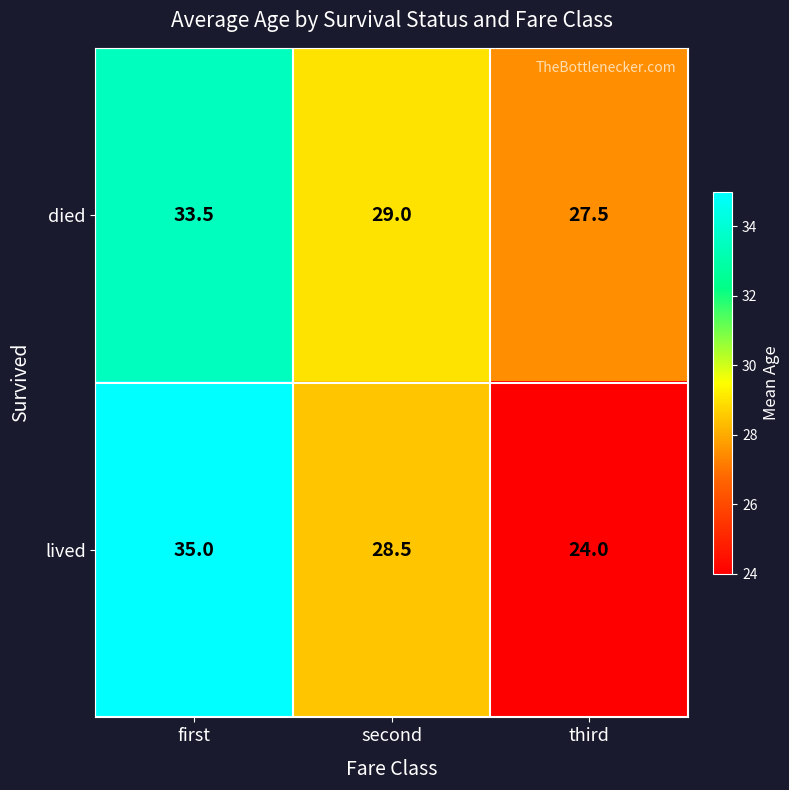

The value of lived at second is 38.9. True or false?

False